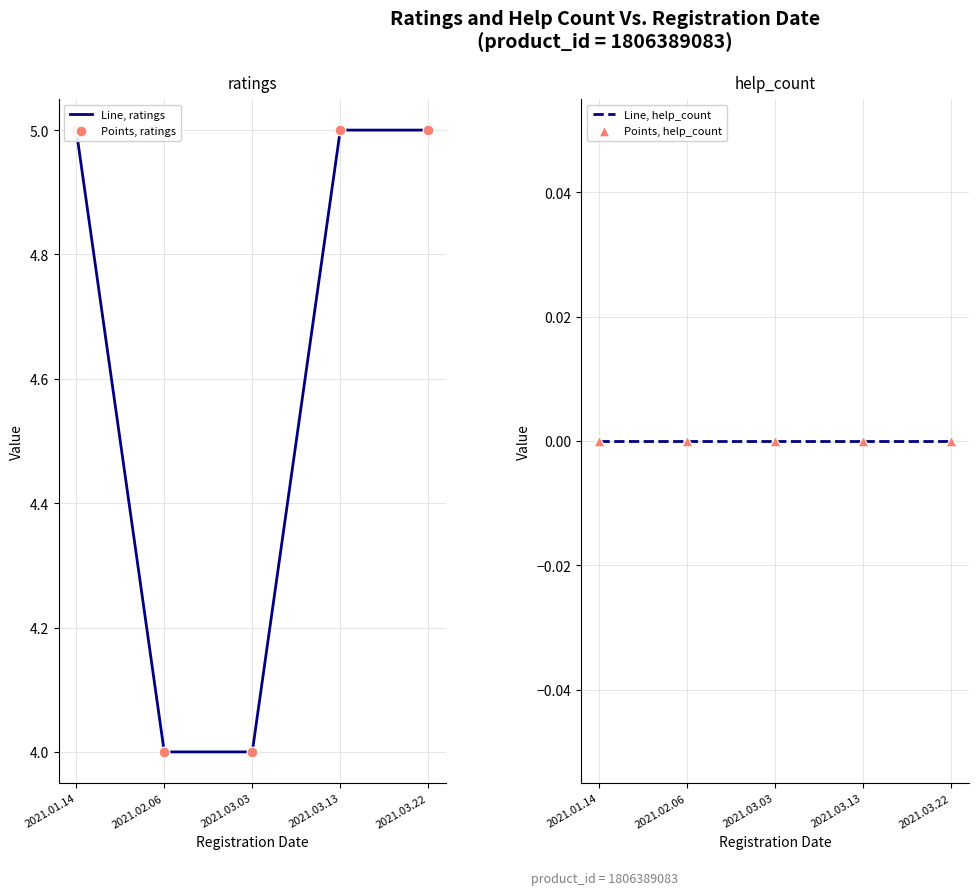

What are all the series names shown in the legend?

Line, ratings, Points, ratings, Line, help_count, Points, help_count